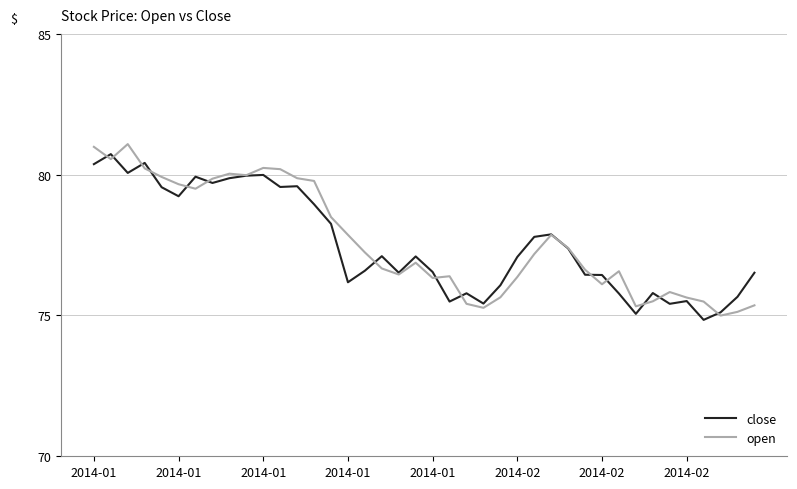

What is the highest value of the close series?

80.7